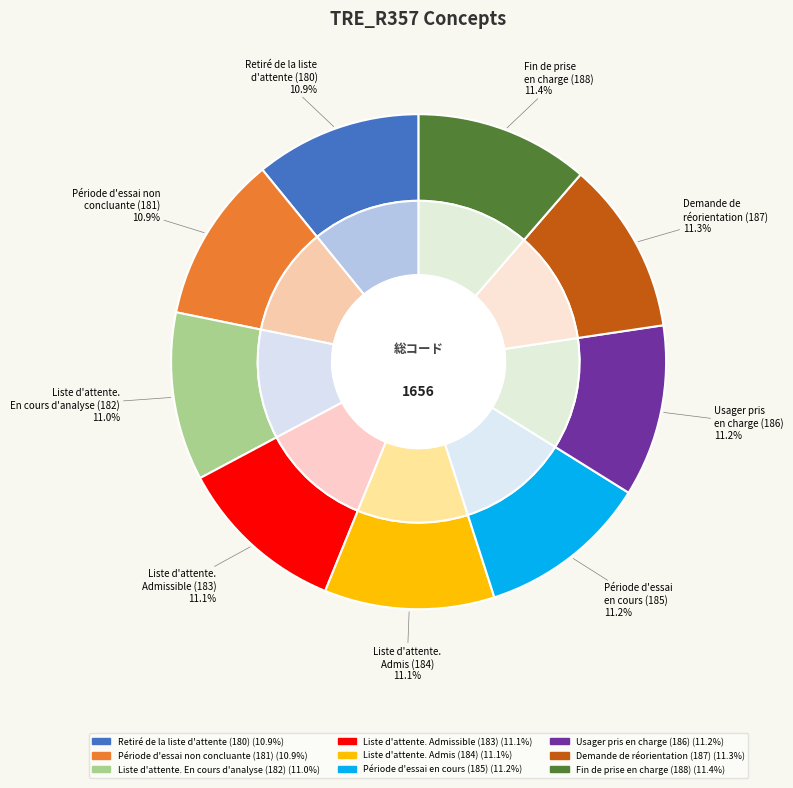

Which category has the biggest portion of the pie?

Fin de prise
en charge (188)